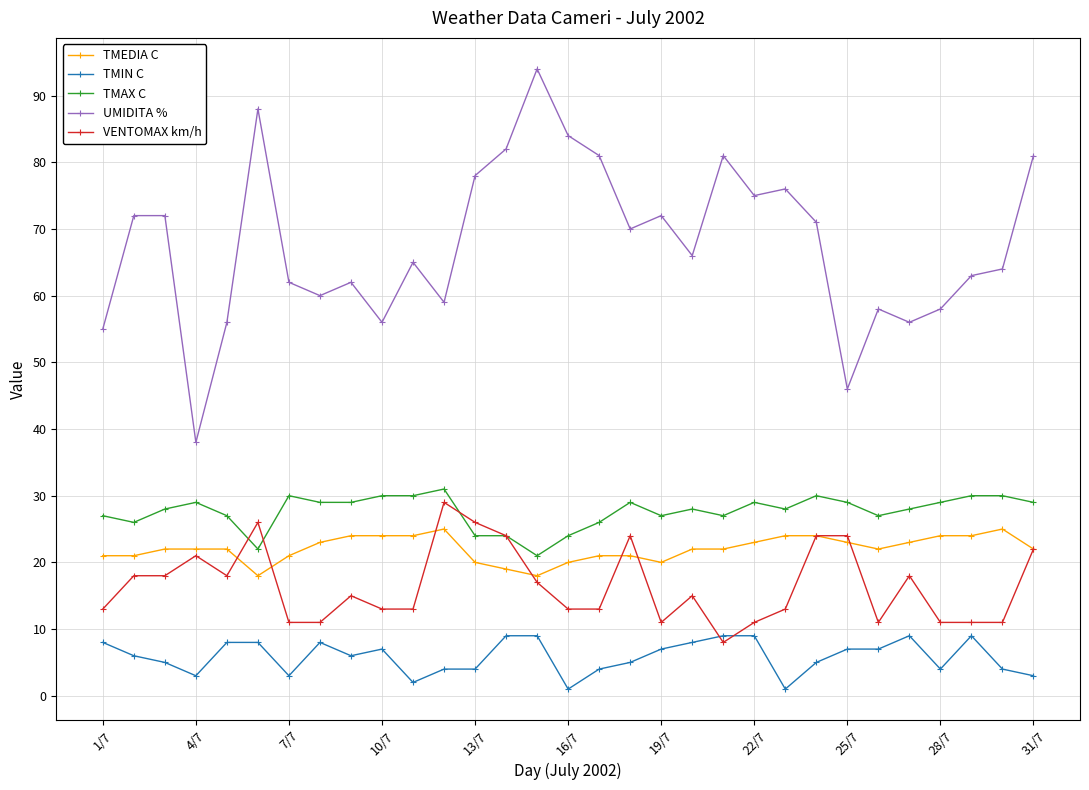

What is the minimum value for VENTOMAX km/h?

8